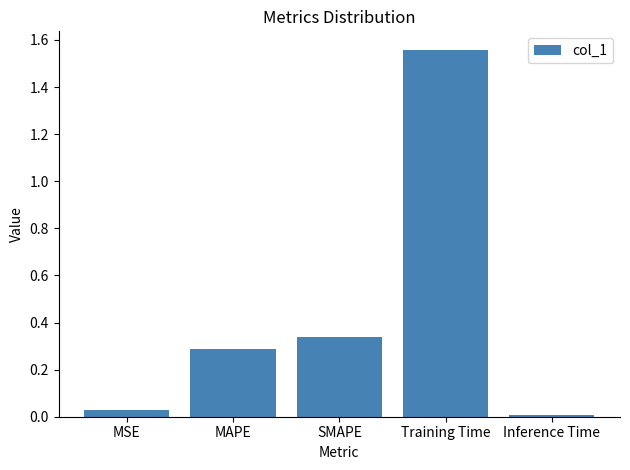

List the labels in order of value, largest first.

Training Time, SMAPE, MAPE, MSE, Inference Time